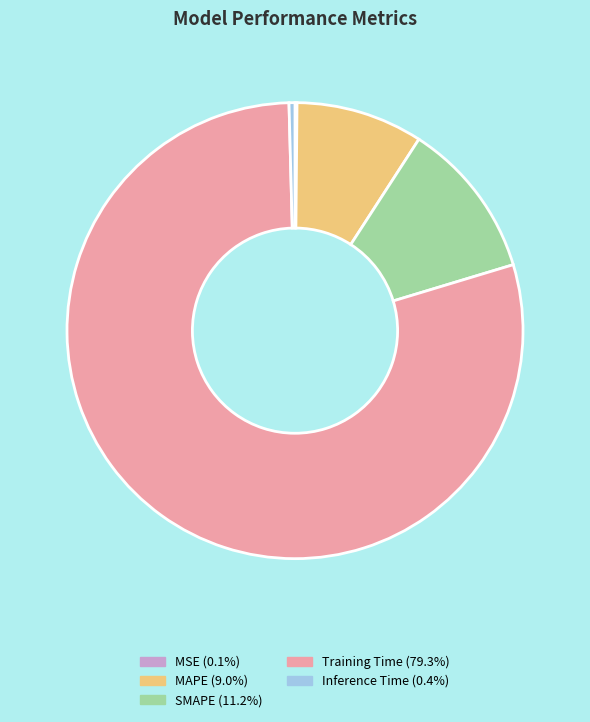

Which slice is the largest?

Training Time